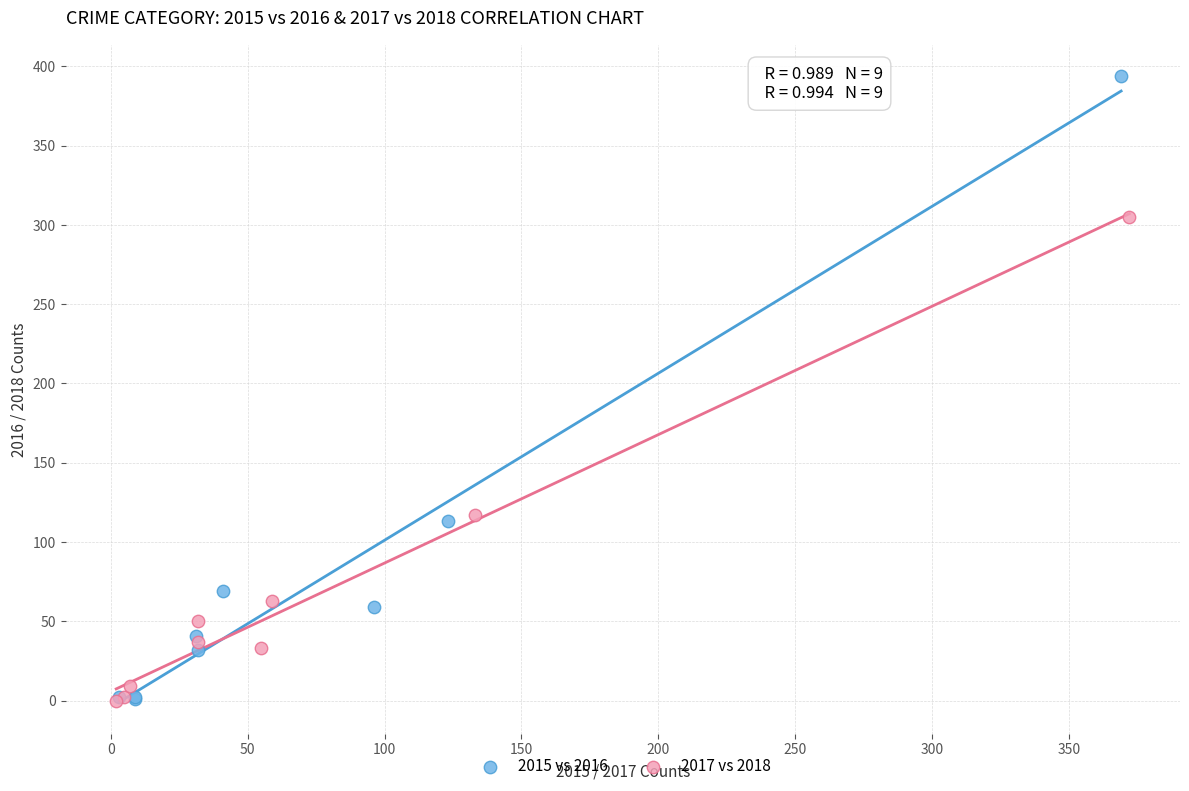

Which series contains the highest Y value?

2015 vs 2016